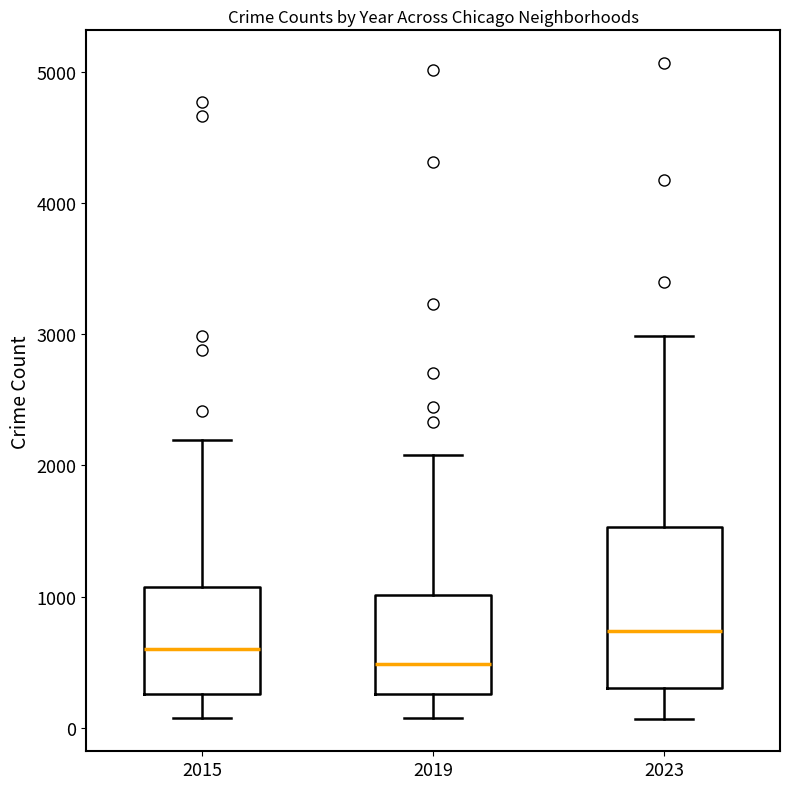

Comparing the boxes themselves (not the whiskers), which one is the tallest?

2023